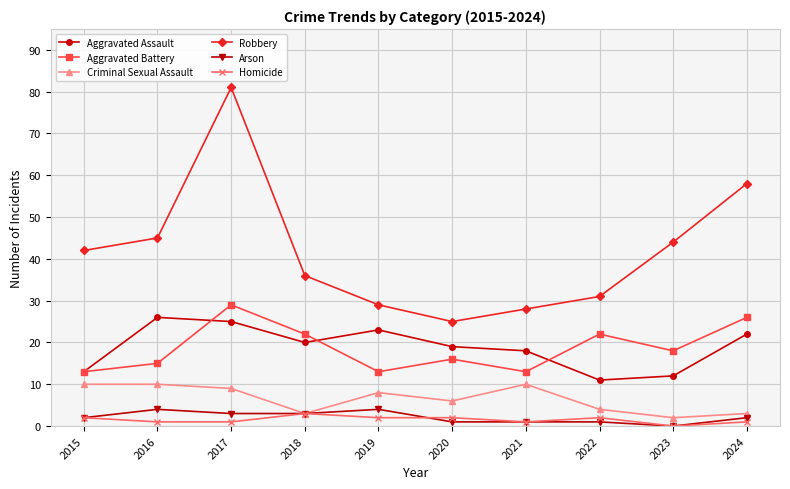

Is the value of Criminal Sexual Assault at 2015 greater than the value of Aggravated Battery at 2021?

No